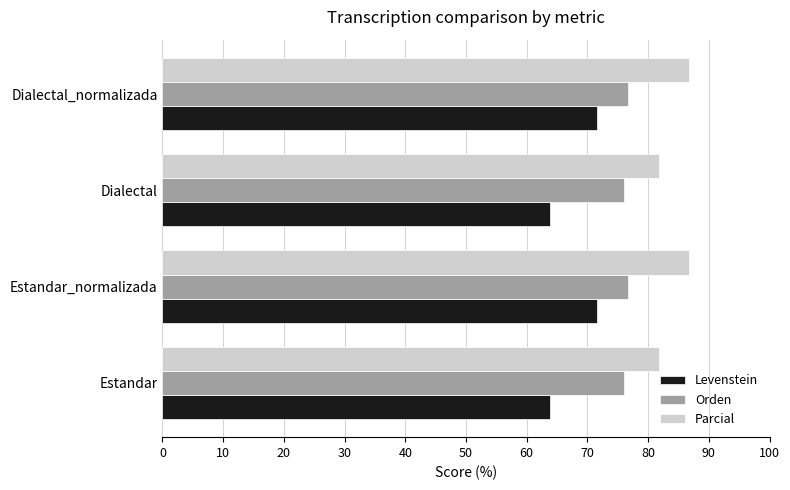

What is the difference between the second highest and second lowest values in the Levenstein series?

7.8